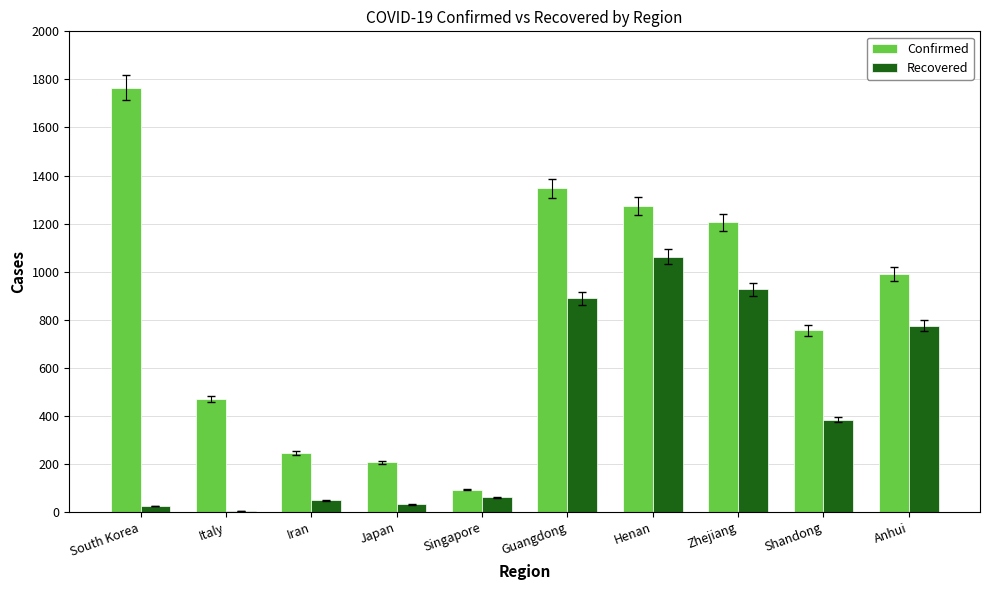

What is the total value across all series at Iran?

294